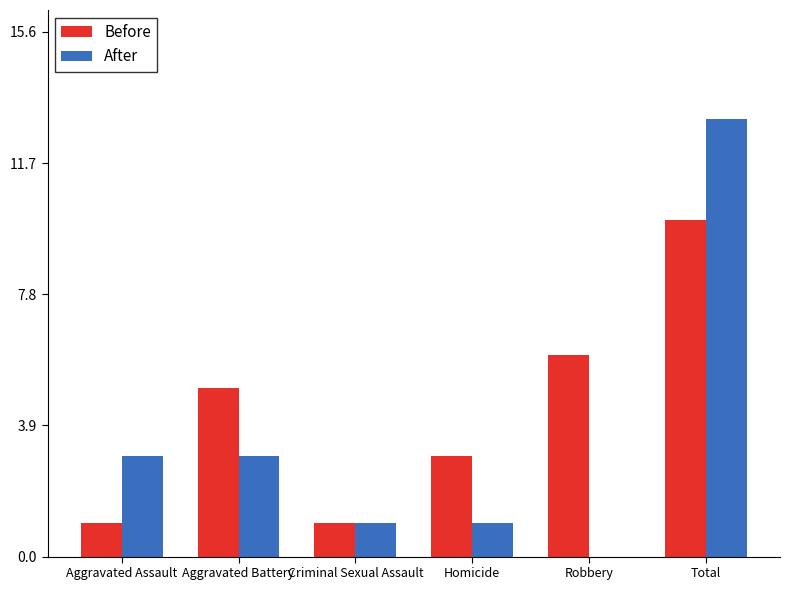

Reading left to right, what are all the values shown in this chart?

Before: 1	5	1	3	6	10
After: 3	3	1	1	0	13